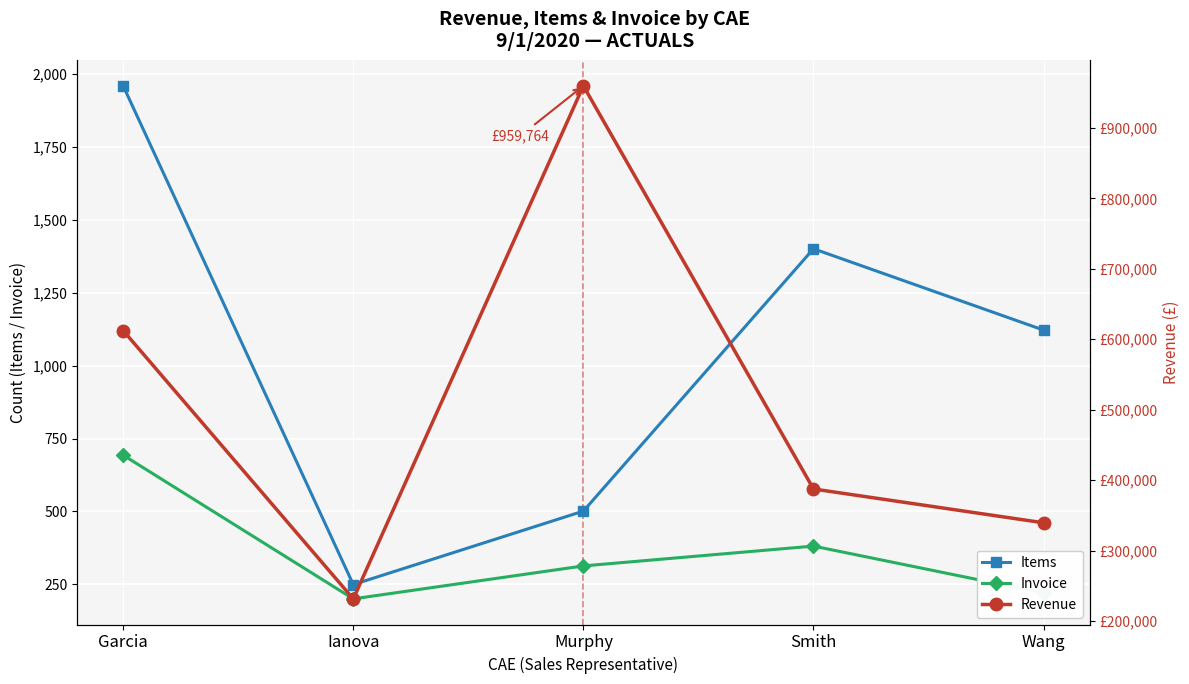

True or false: Revenue has more than 1 interior local peaks.

False